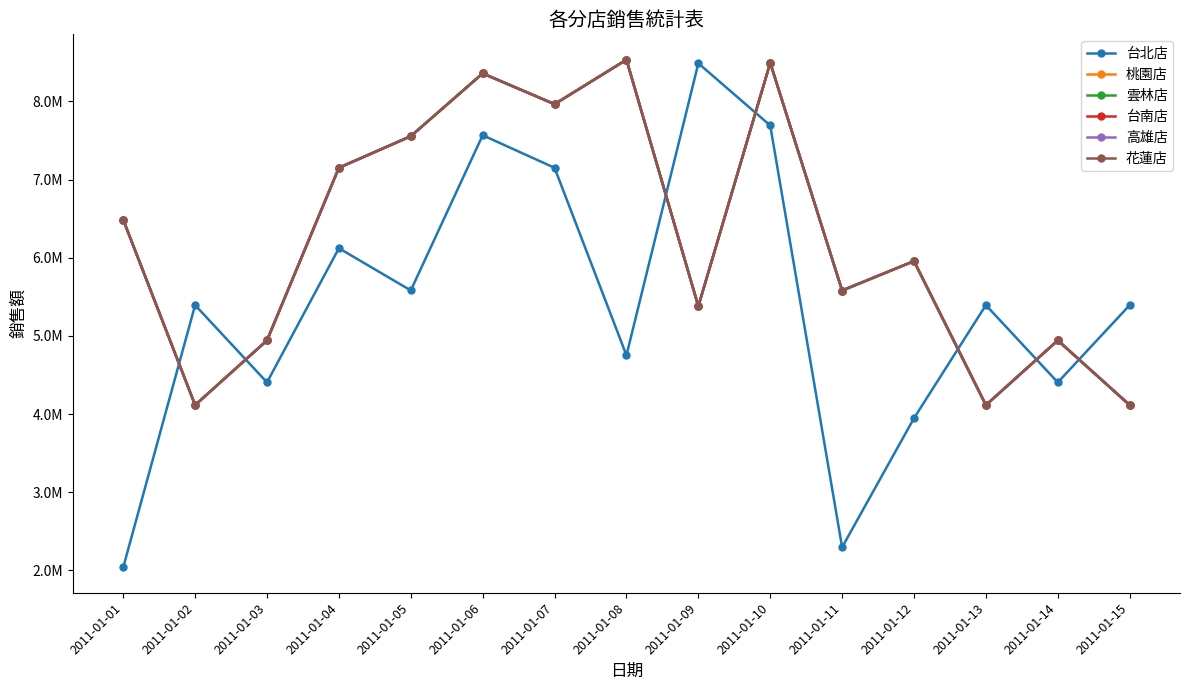

List the series in order of their peak value, highest first.

桃園店, 雲林店, 台南店, 高雄店, 花蓮店, 台北店